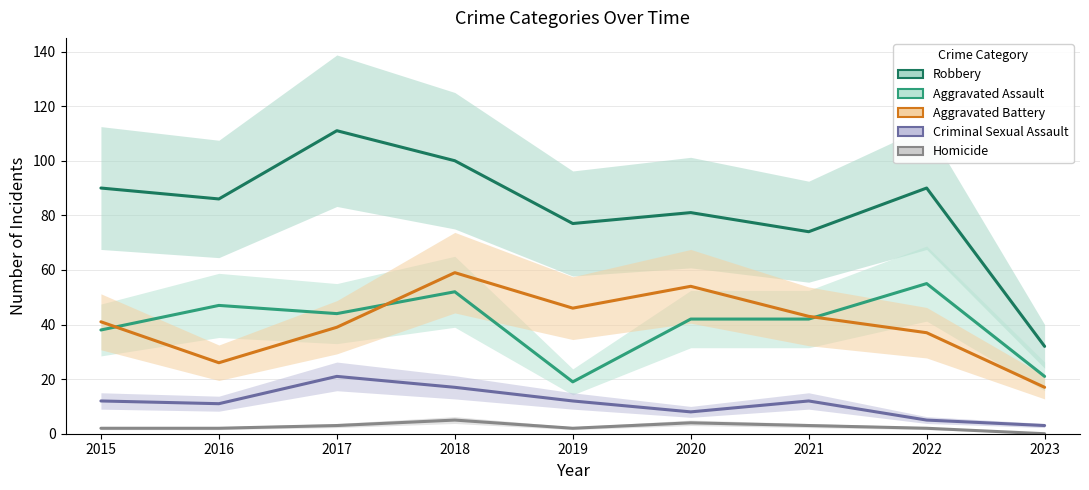

What is the total value across all series at 2017?

218